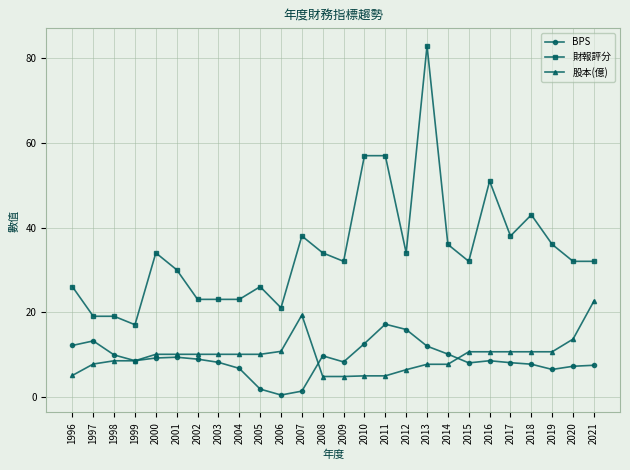

True or false: 財報評分 and BPS intersect in this chart.

False